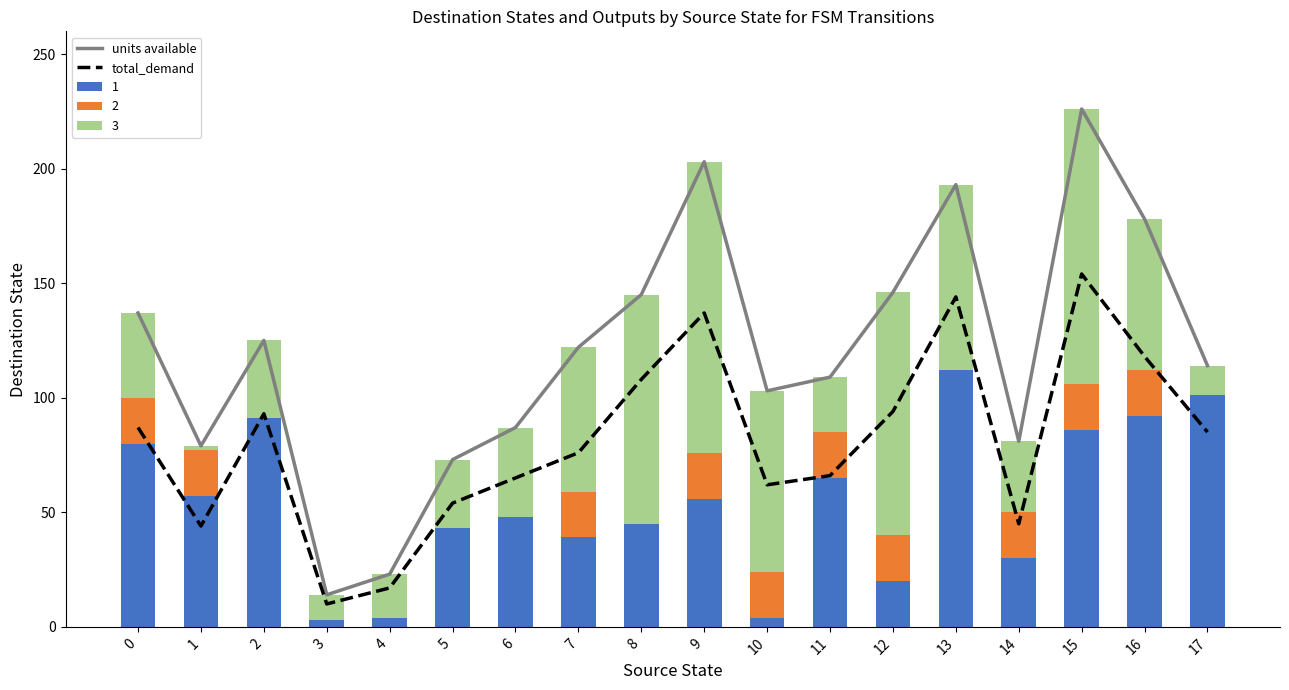

Rank the categories by units available value from highest to lowest.

15, 9, 13, 16, 12, 8, 0, 2, 7, 17, 11, 10, 6, 14, 1, 5, 4, 3